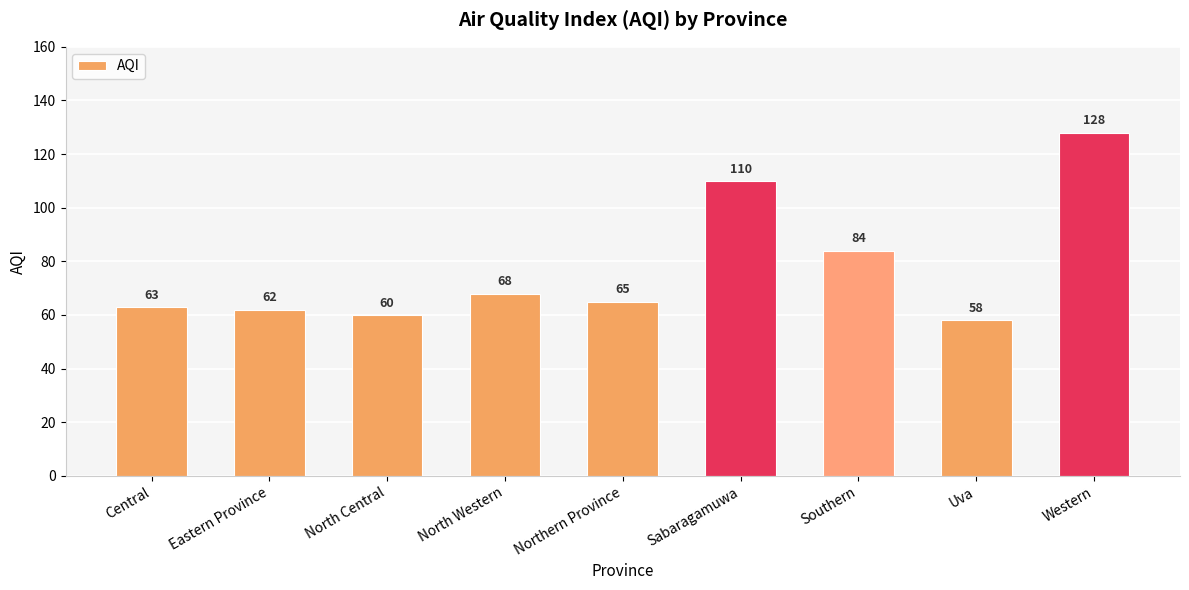

The chart shows a value of 62 at Eastern Province. True or false?

True